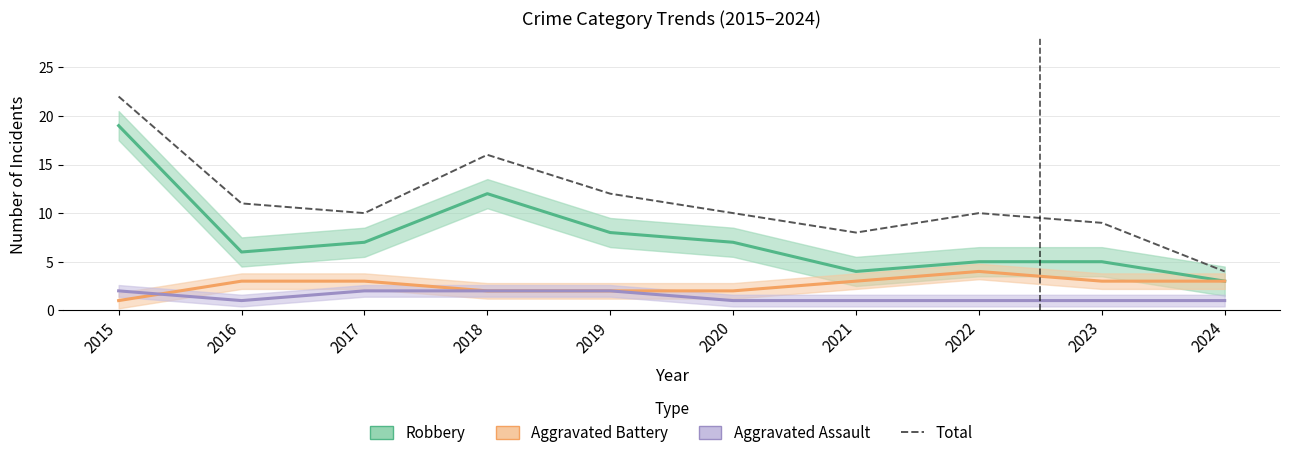

What is the sum of all Robbery values?

76